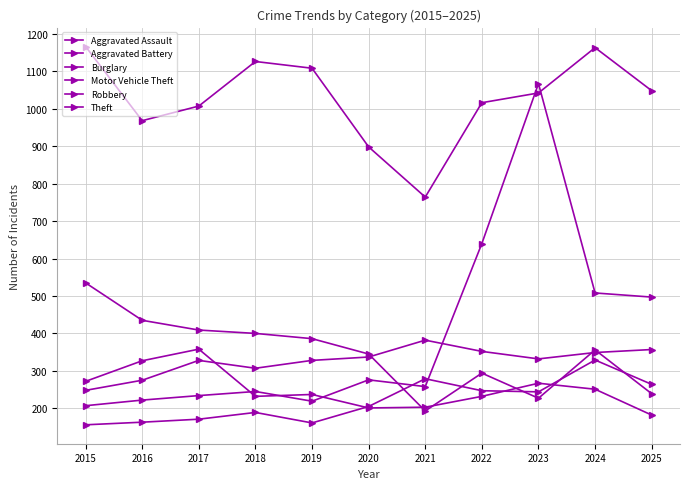

At which label does Burglary reach its minimum?

2021